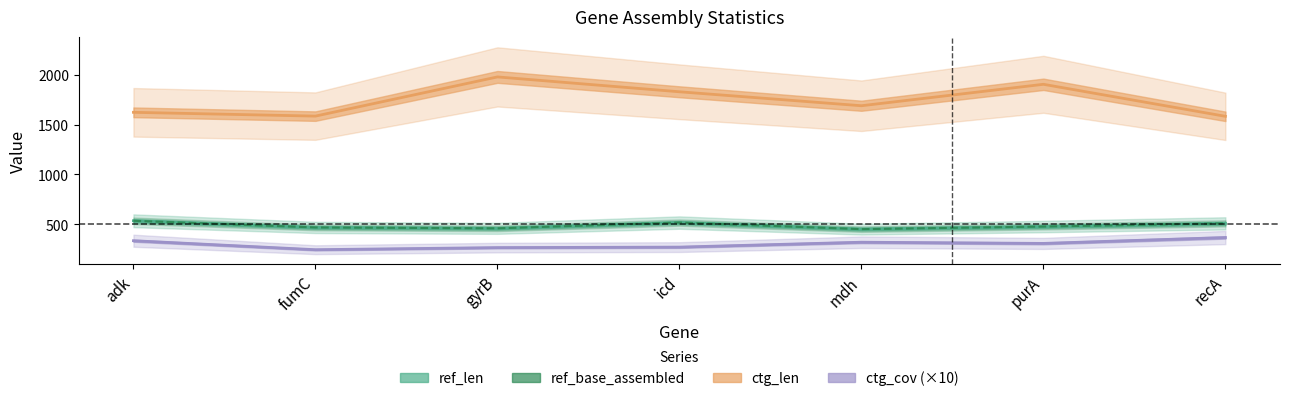

True or false: ref_len and ref_base_assembled cross at least once.

False